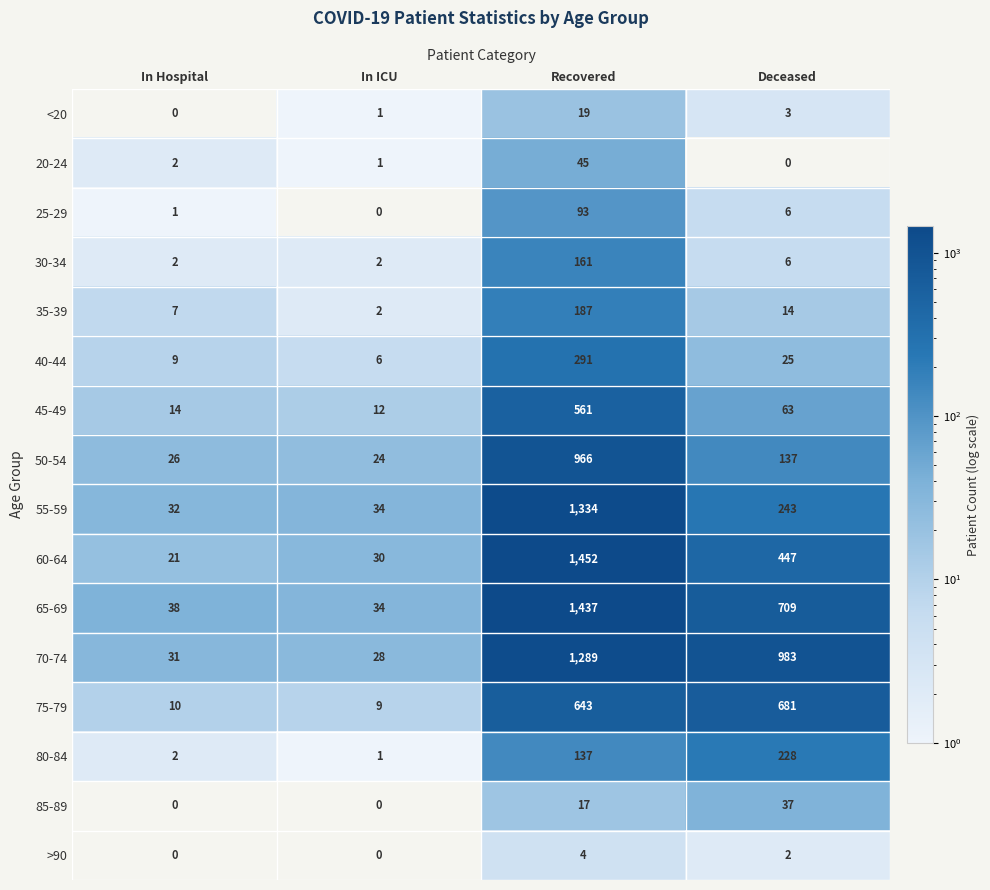

The 85-89 series shows 17 at Deceased. True or false?

False